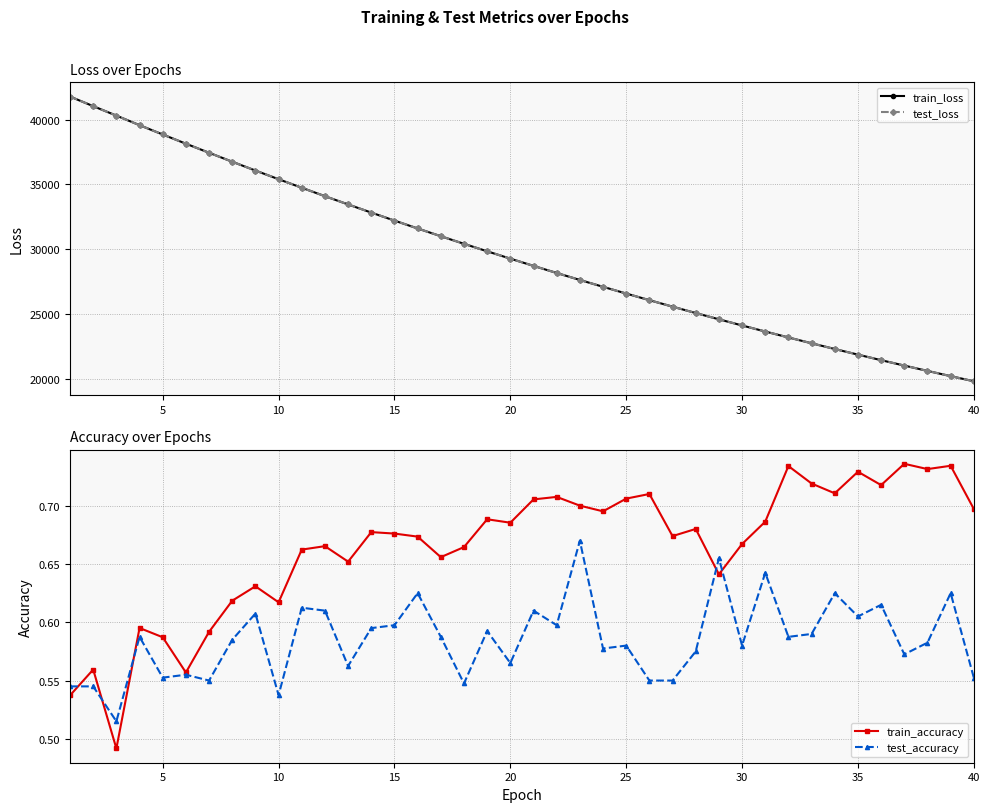

How many lines are shown in the chart?

4